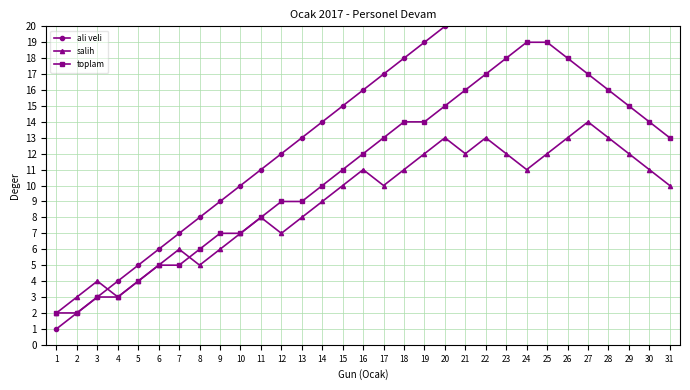

At which label does toplam reach its minimum?

1